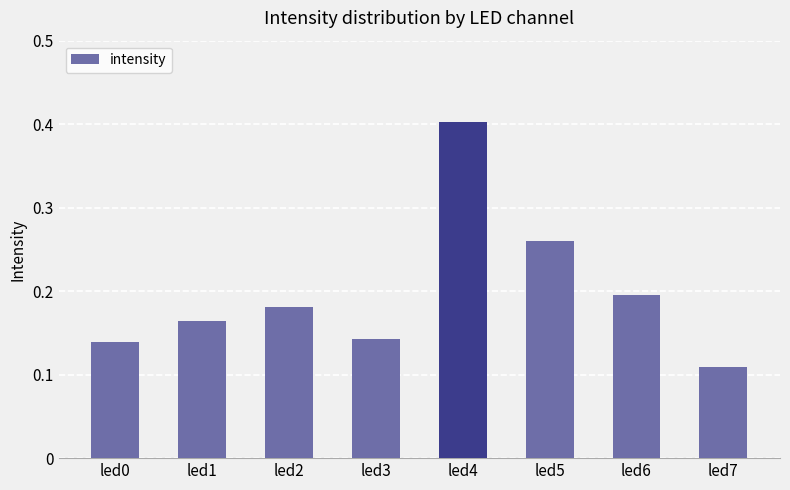

The chart shows a value of 0.1 at led4. True or false?

False